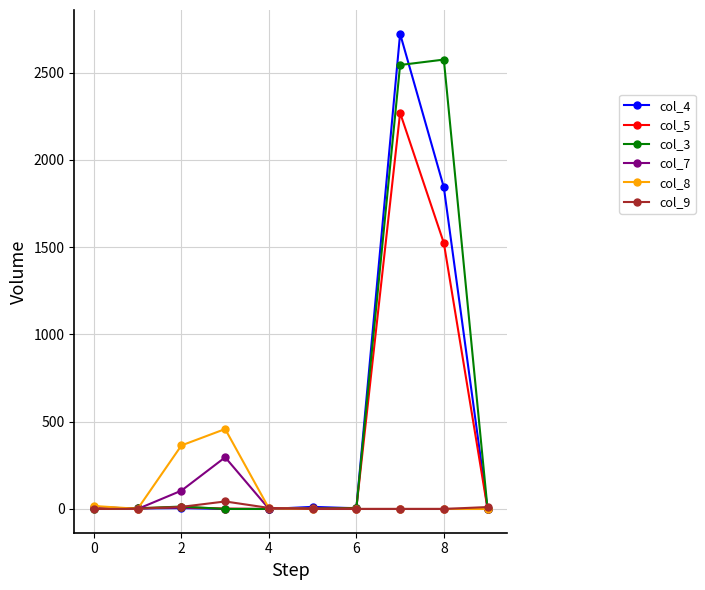

Rank the series by their maximum value, from lowest to highest.

col_9, col_7, col_8, col_5, col_3, col_4